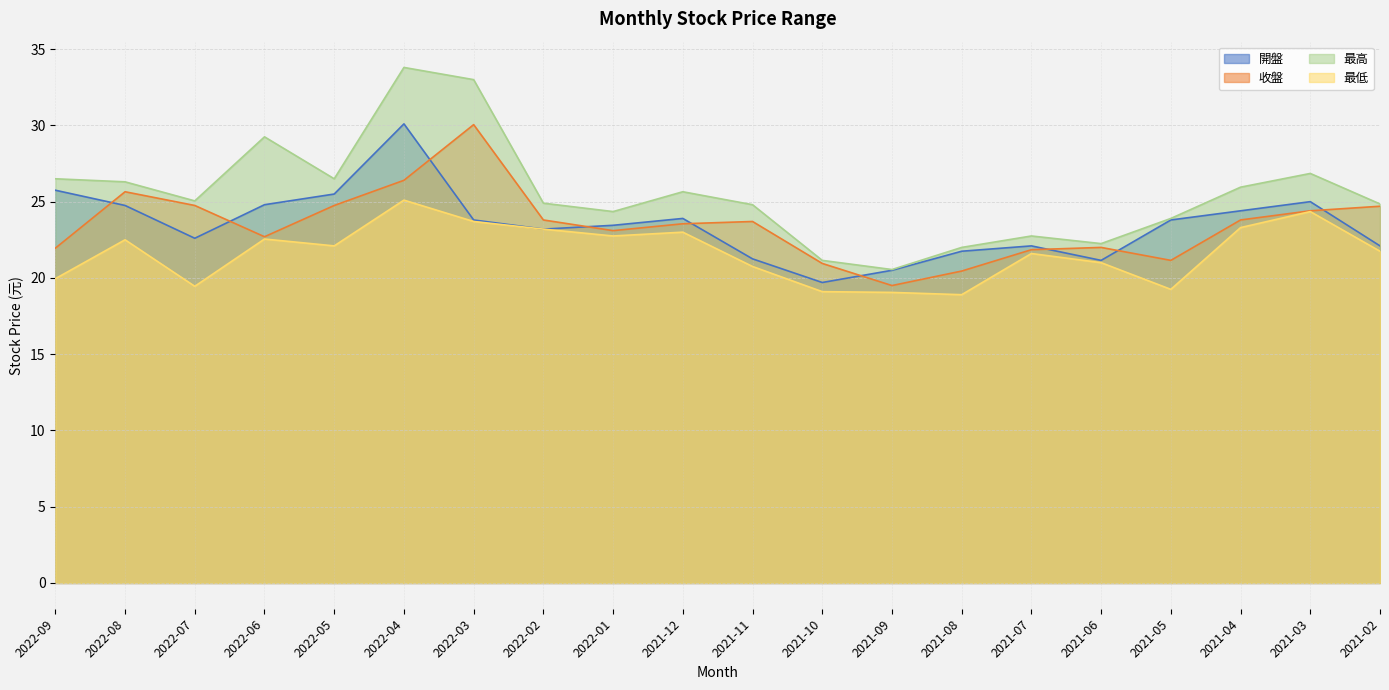

At which label is 最高 closest to 27?

2021-03